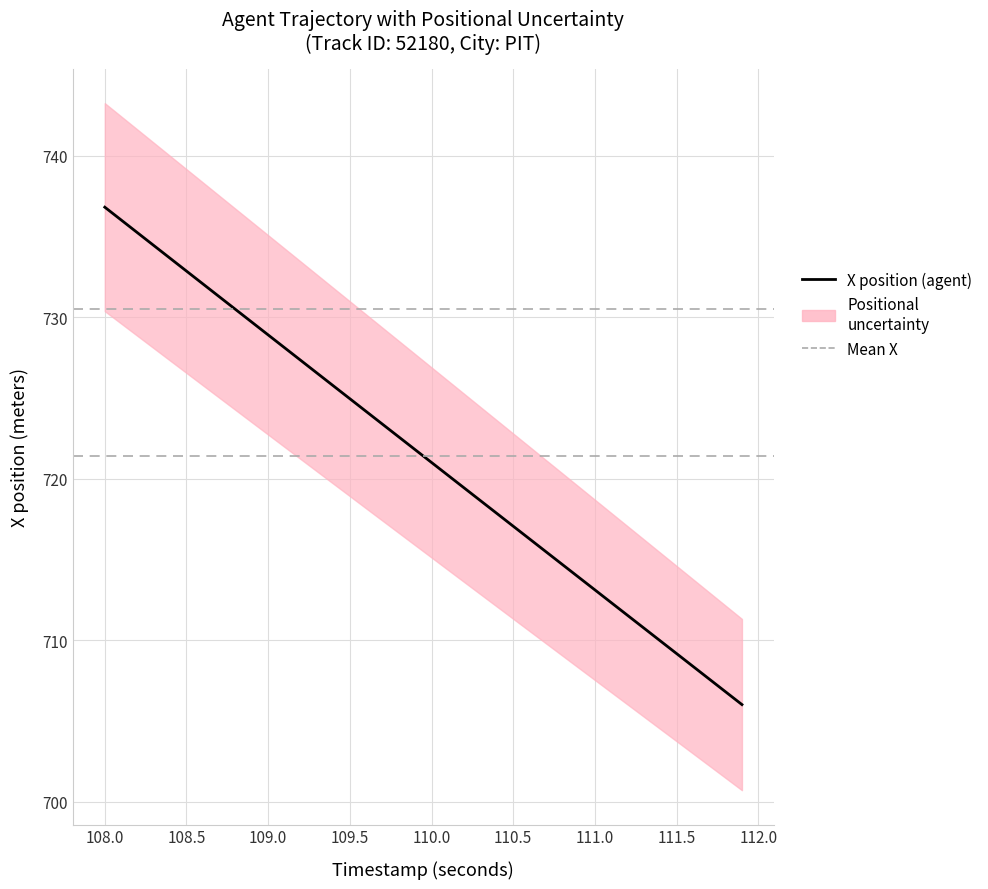

Which category has the lowest value across all series?

111.9